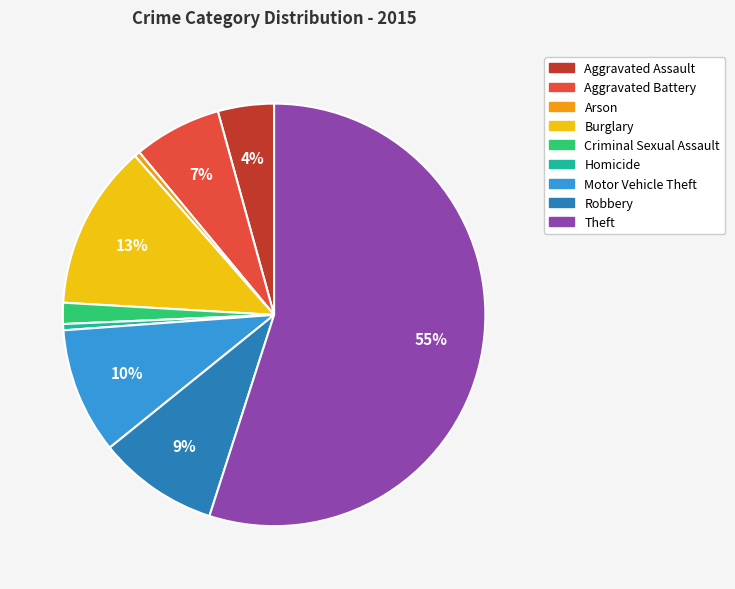

The Motor Vehicle Theft slice represents 10% of the pie. True or false?

True